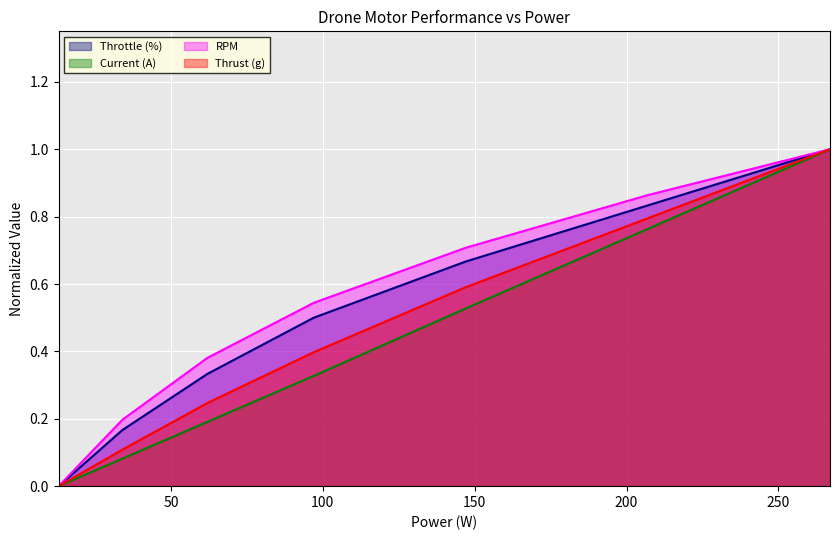

What are all the series names shown in the legend?

Throttle (%), Current (A), RPM, Thrust (g)